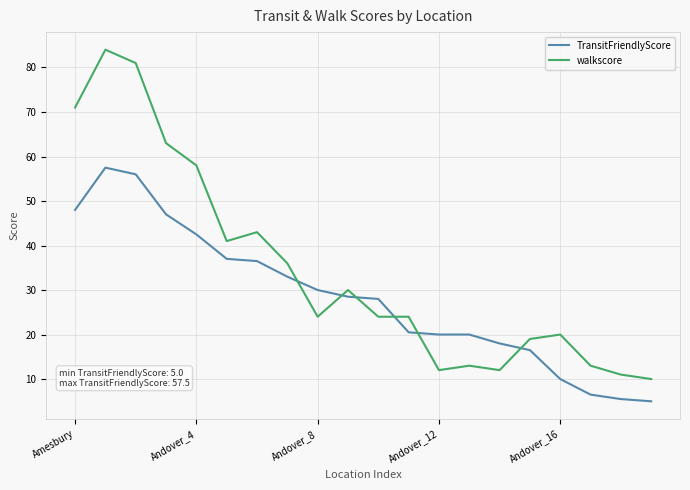

Which series has the largest total across all categories?

walkscore